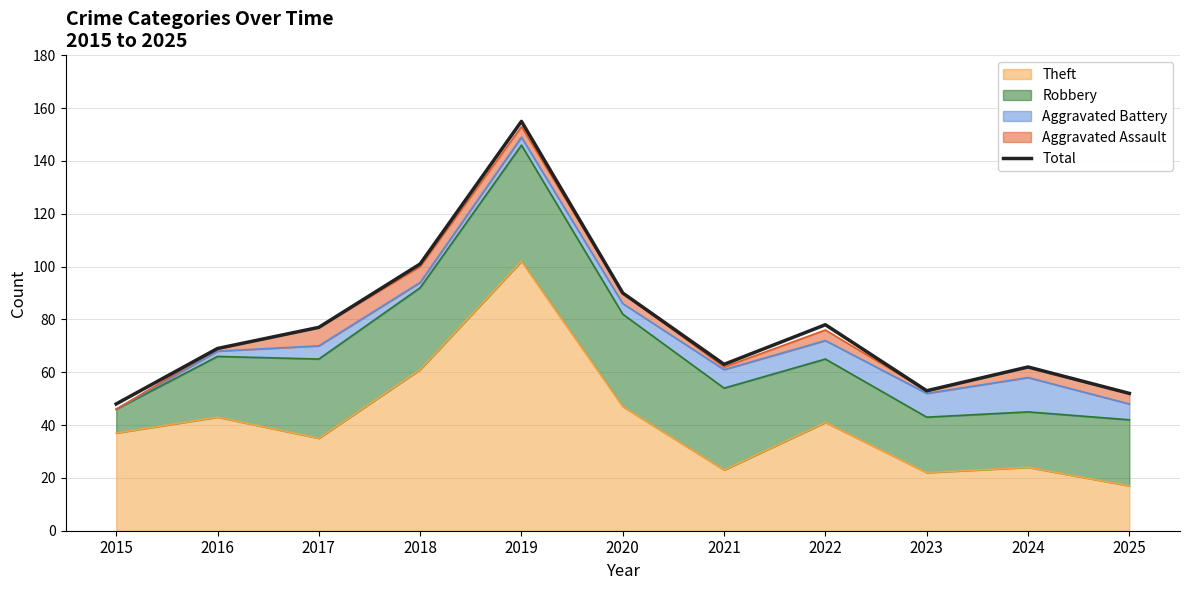

What is the difference between the second highest and minimum values?

53